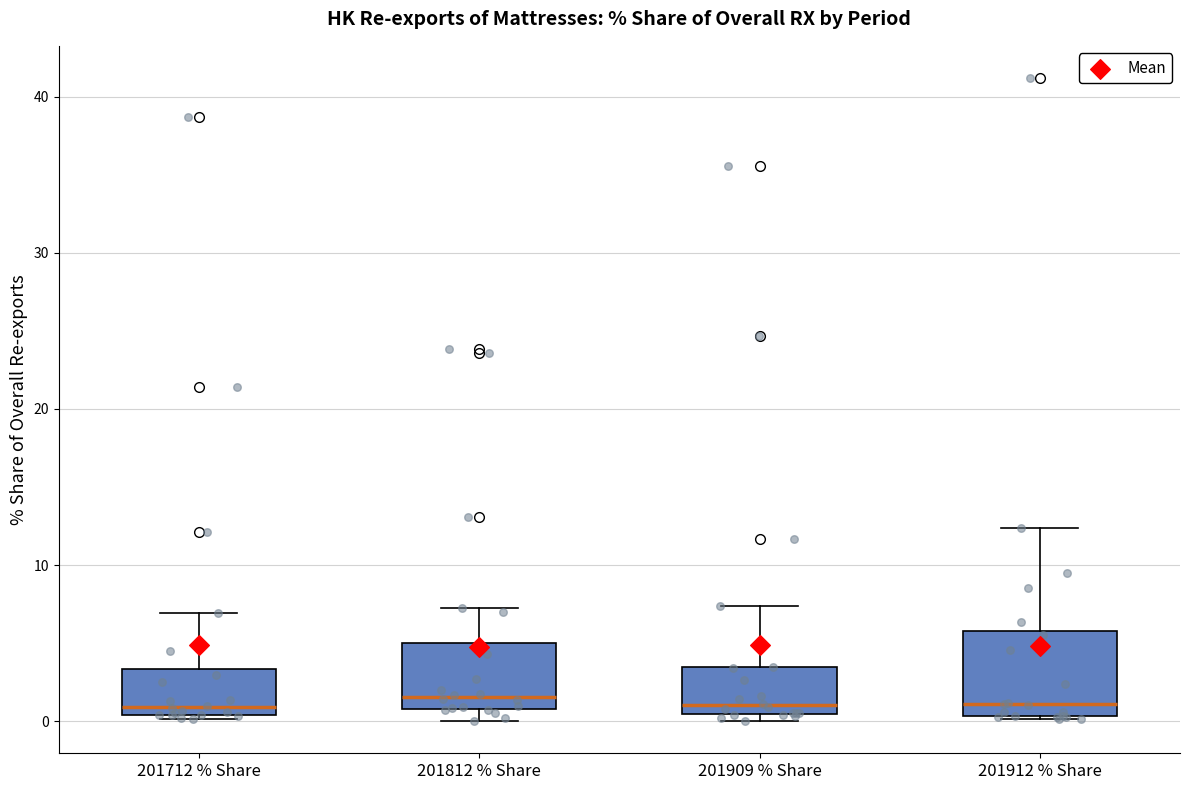

Which box is the tallest, from its lower edge to its upper edge?

201912 % Share